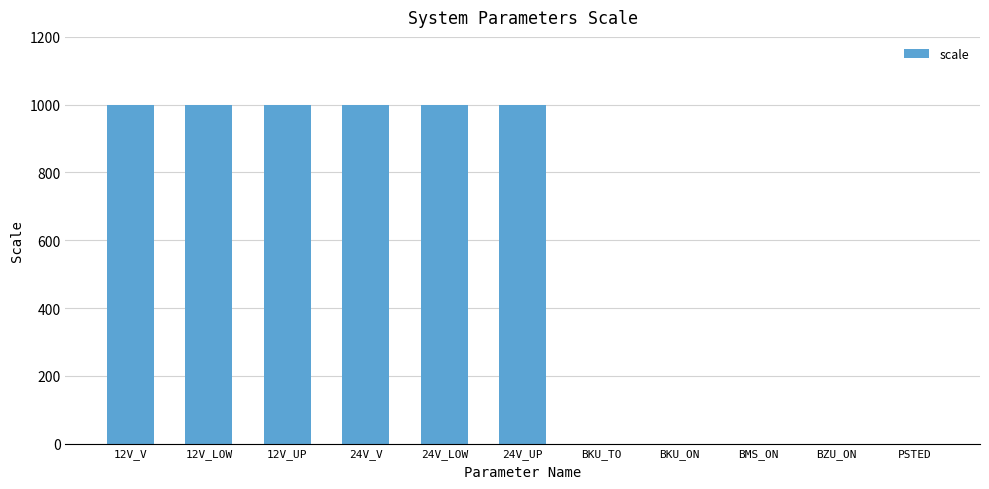

How many data points does each series have?

11